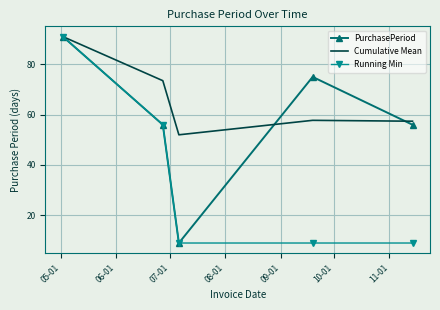

What is the greatest value displayed?

91.0